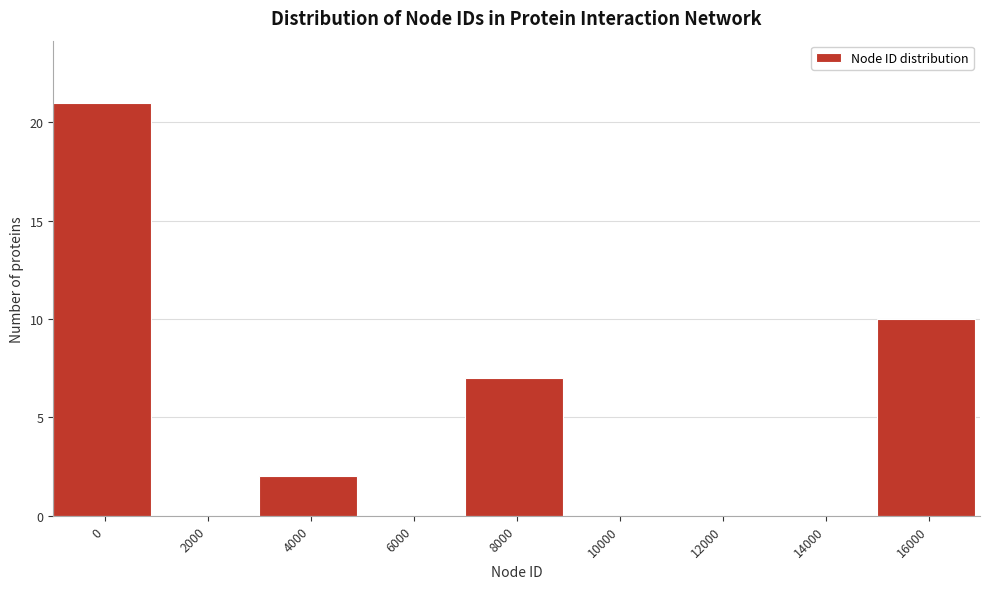

Reading left to right, transcribe all the data shown in this chart.

0=21	2000=0	4000=2	6000=0	8000=7	10000=0	12000=0	14000=0	16000=10